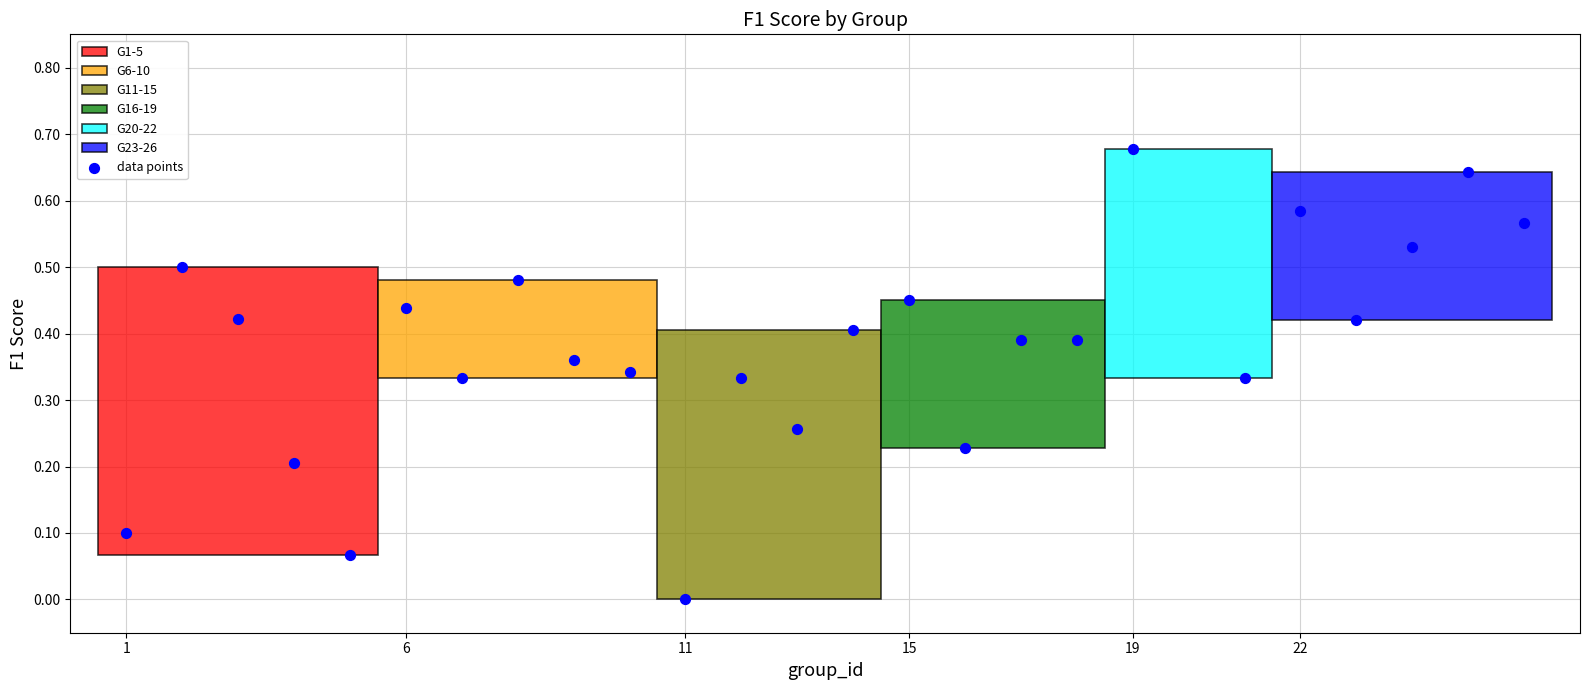

What is the range of X values (max minus min)?

25.0